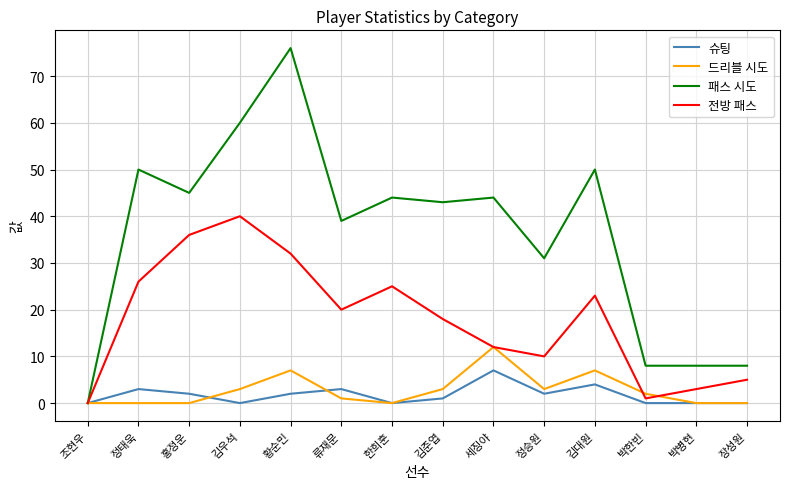

Which label corresponds to the largest value in the chart?

황순민